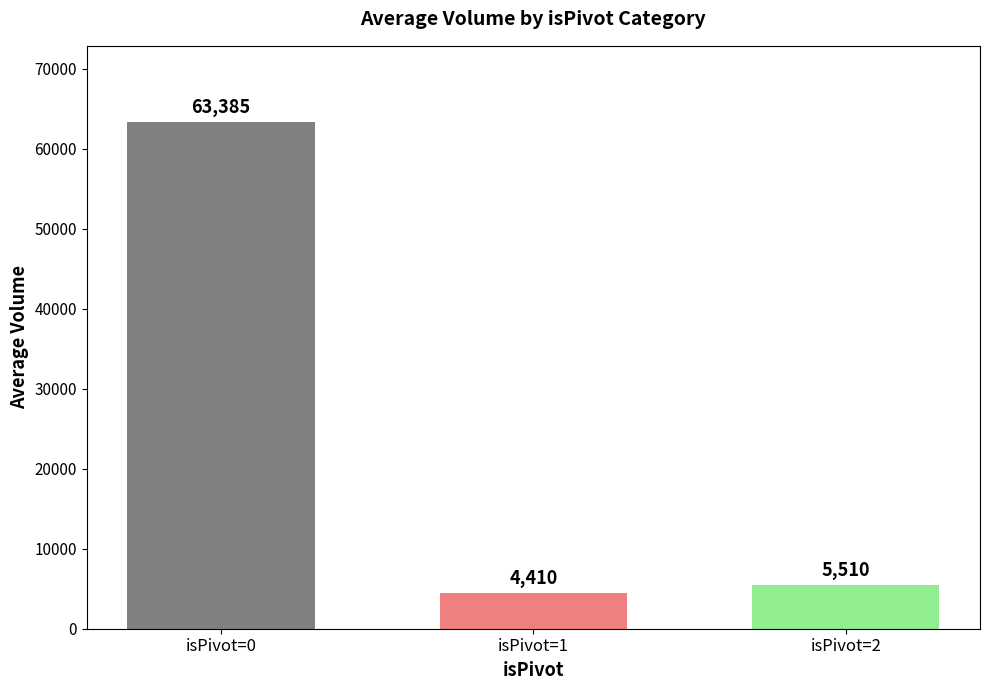

Reading right to left, list all the values displayed in this chart.

isPivot=2=5510	isPivot=1=4410	isPivot=0=63385